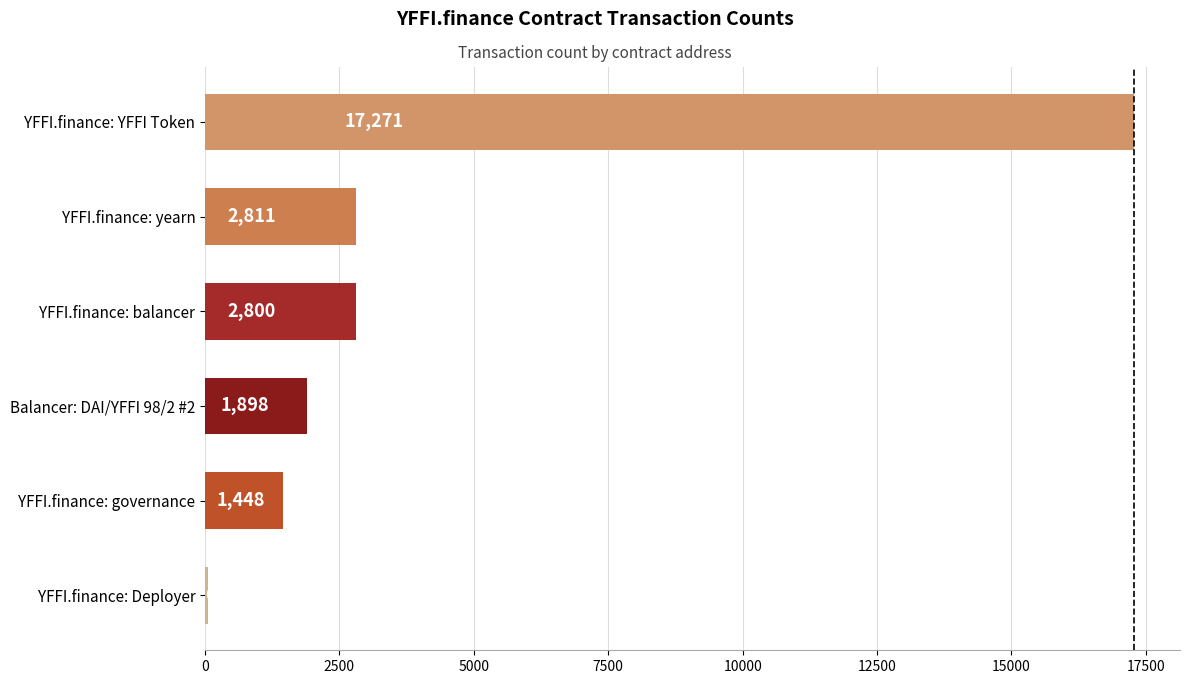

Reading bottom to top, list all the values displayed in this chart.

YFFI.finance: Deployer=62	YFFI.finance: governance=1448	Balancer: DAI/YFFI 98/2 #2=1898	YFFI.finance: balancer=2800	YFFI.finance: yearn=2811	YFFI.finance: YFFI Token=17271